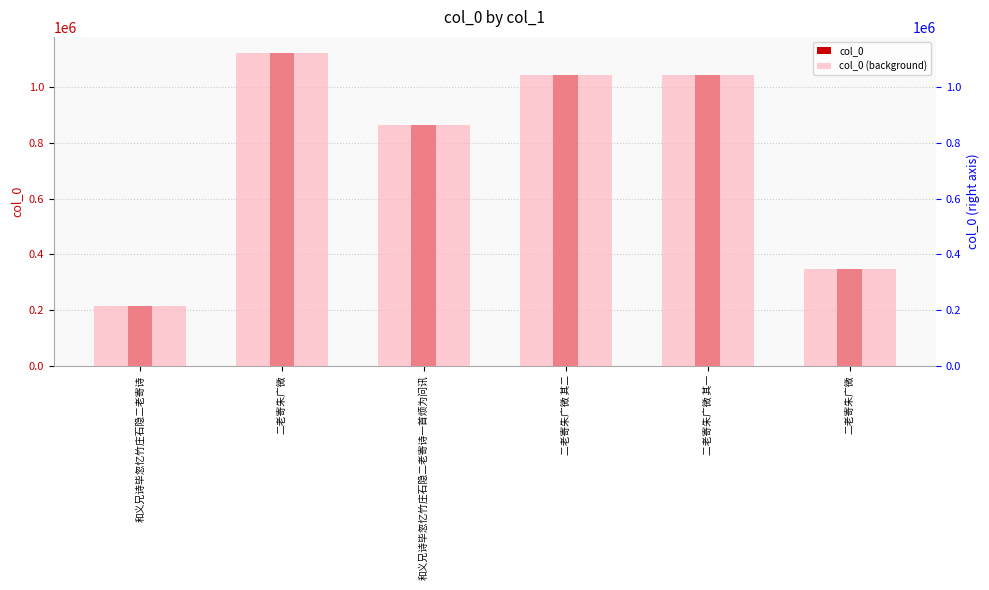

How many bars are there in each group?

2